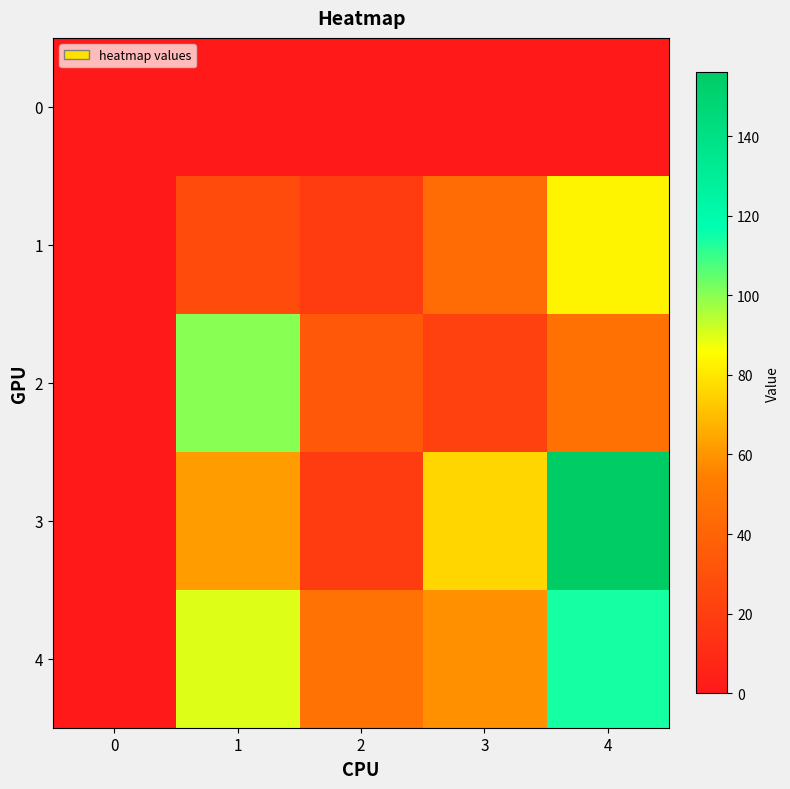

How many data points does each series have?

5